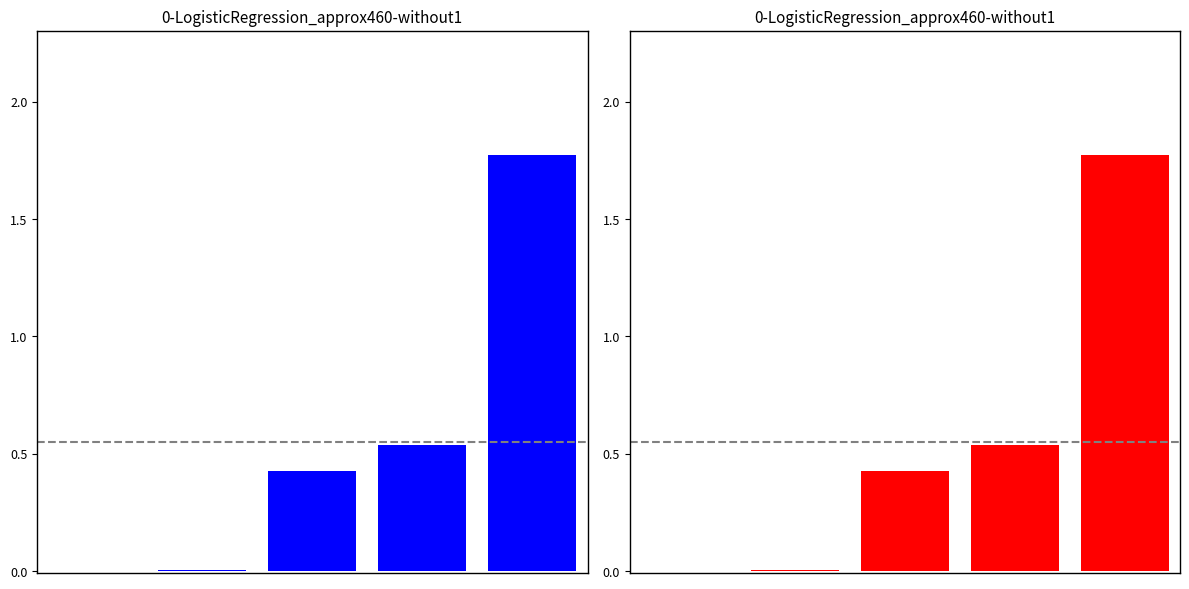

Which has a higher value, 0 or 3?

3